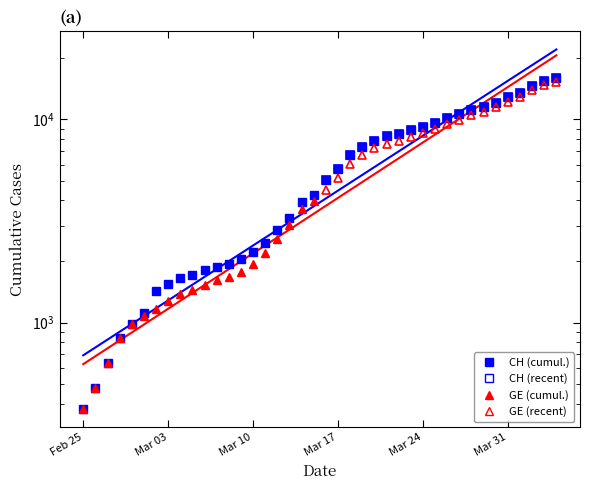

Rank the categories by value from highest to lowest.

2020-04-04, 2020-04-03, 2020-04-02, 2020-04-01, 2020-03-31, 2020-03-30, 2020-03-29, 2020-03-28, 2020-03-27, 2020-03-26, 2020-03-25, 2020-03-24, 2020-03-23, 2020-03-22, 2020-03-21, 2020-03-20, 2020-03-19, 2020-03-18, 2020-03-17, 2020-03-16, 2020-03-15, 2020-03-14, 2020-03-13, 2020-03-12, 2020-03-11, 2020-03-10, 2020-03-09, 2020-03-08, 2020-03-07, 2020-03-06, 2020-03-05, 2020-03-04, 2020-03-03, 2020-03-02, 2020-03-01, 2020-02-29, 2020-02-28, 2020-02-27, 2020-02-26, 2020-02-25